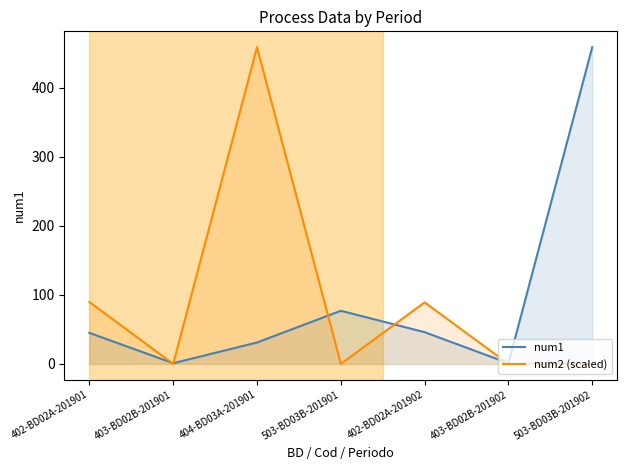

What is the total value across all series at 402-BD02A-201901?

134.7